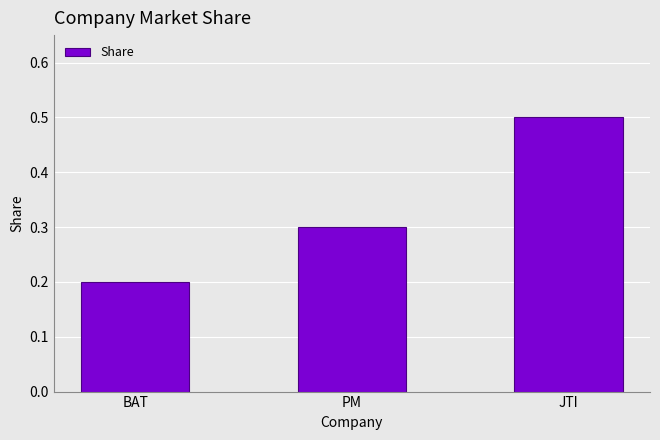

Read the value at BAT.

0.2